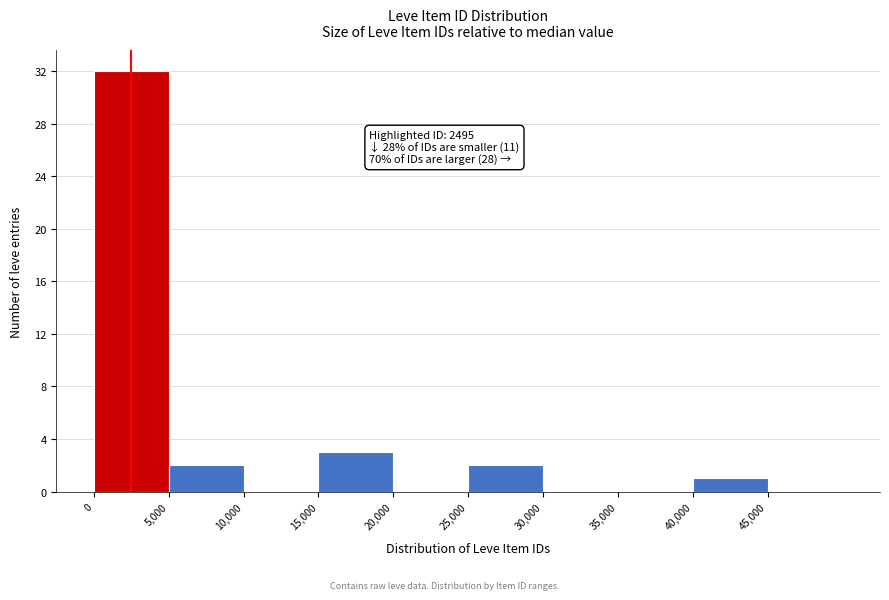

Which range on the x-axis has the tallest bar?

0 to 5000